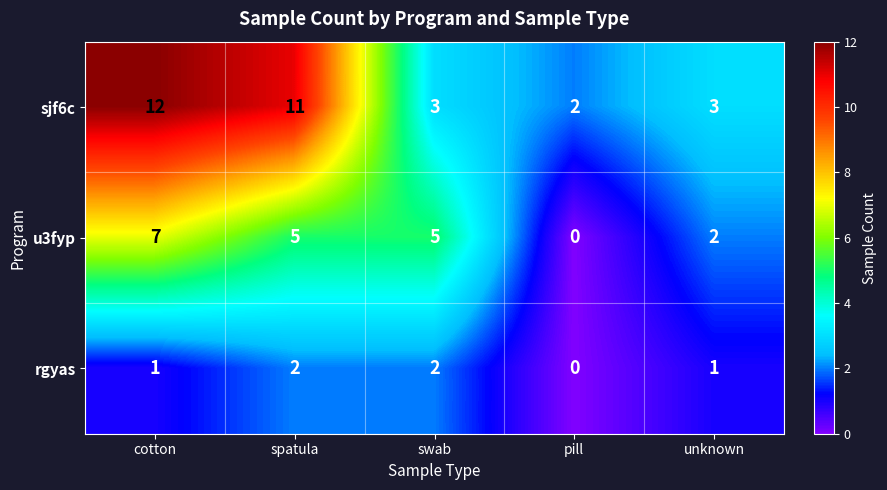

List the series in order of their peak value, lowest first.

rgyas, u3fyp, sjf6c